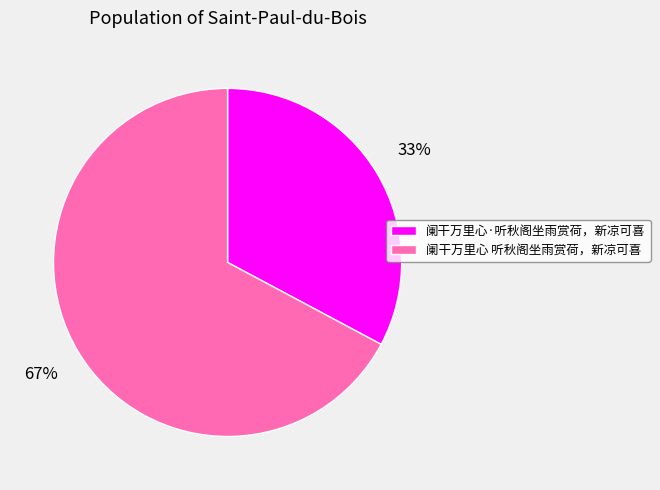

To the nearest percent, what portion does 阑干万里心 听秋阁坐雨赏荷，新凉可喜 represent?

67%